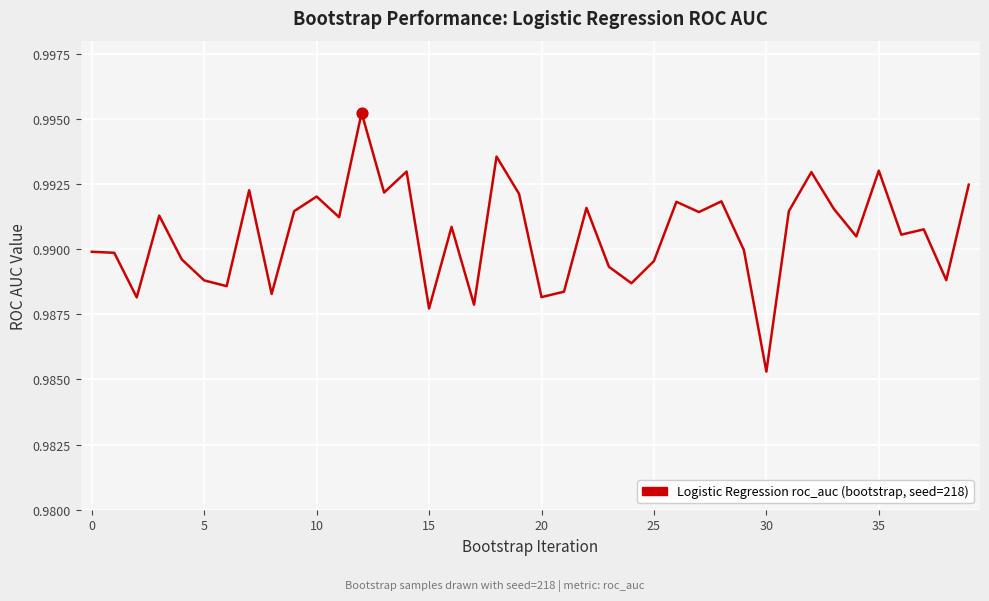

Does the chart have visible grid lines?

Yes